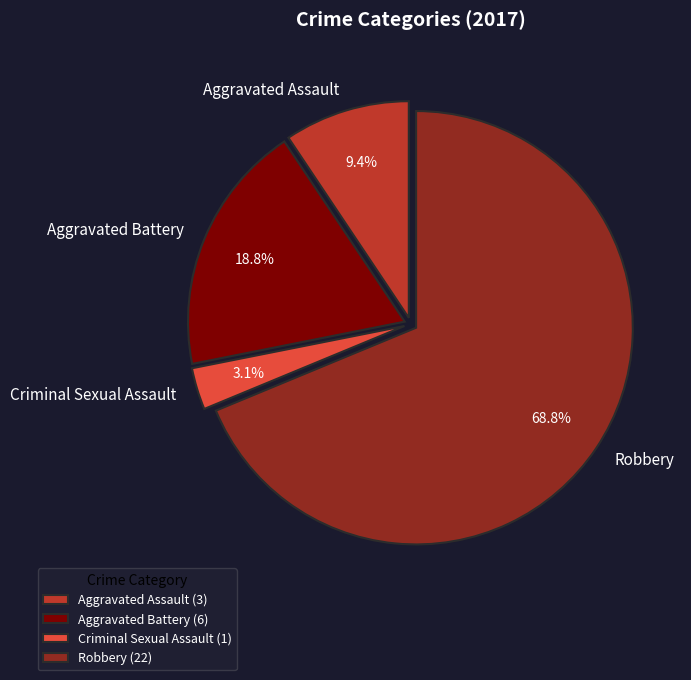

Combined, what portion of the pie is Aggravated Assault and Robbery?

78.1%